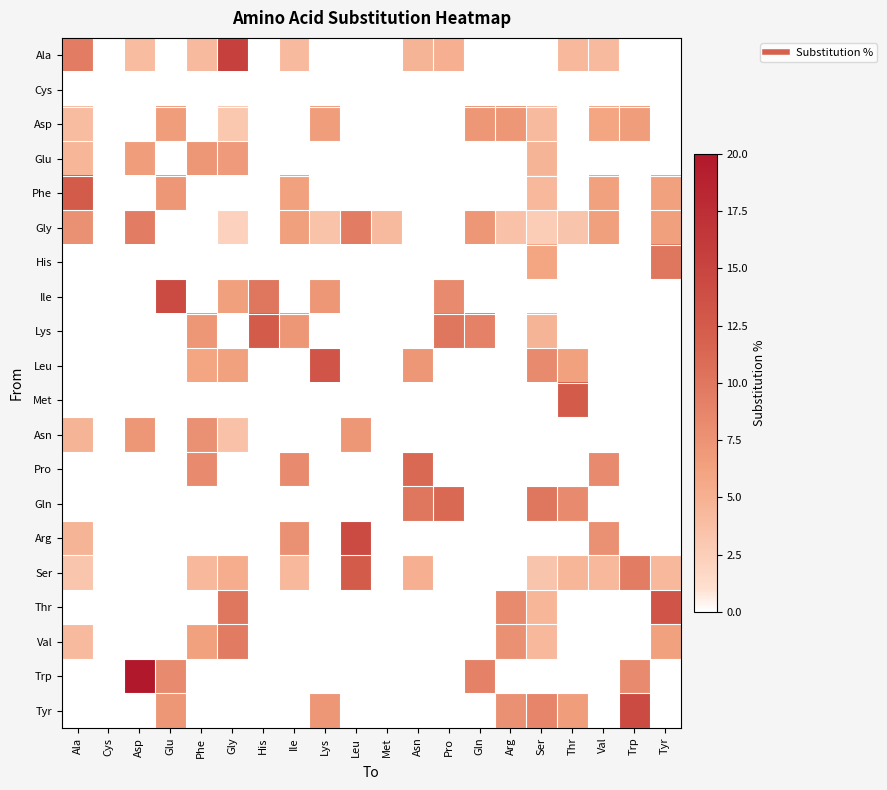

How many distinct data groups are displayed?

20